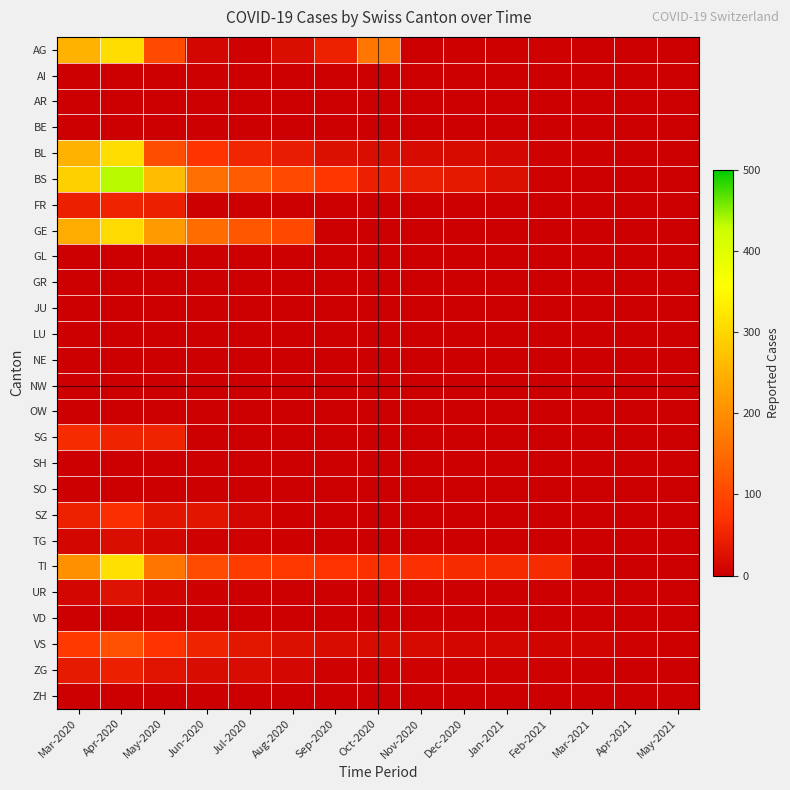

Which label corresponds to the smallest value in the chart?

Nov-2020